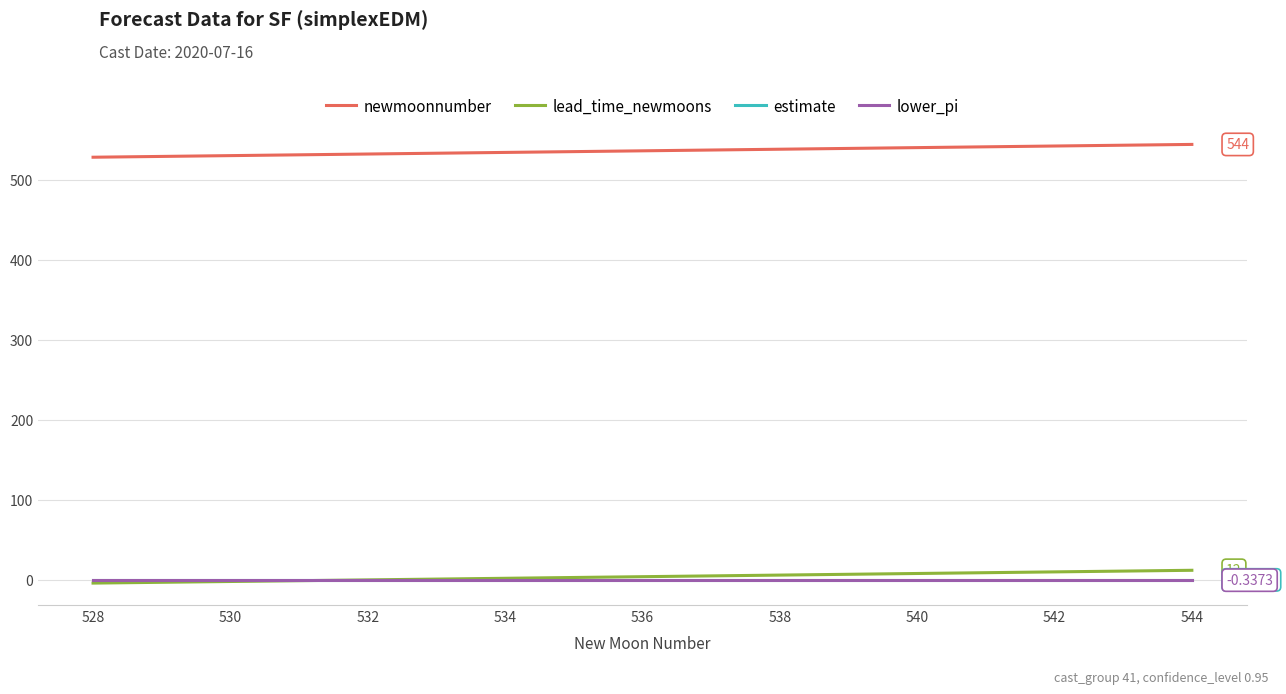

Which series has the largest total across all categories?

newmoonnumber